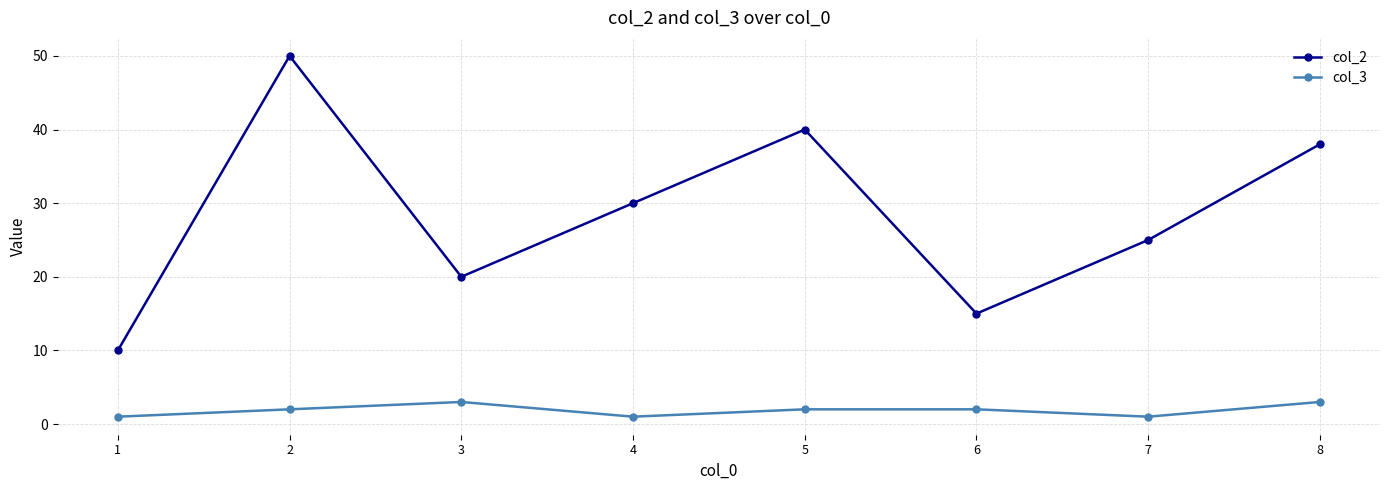

How many distinct data groups are displayed?

2